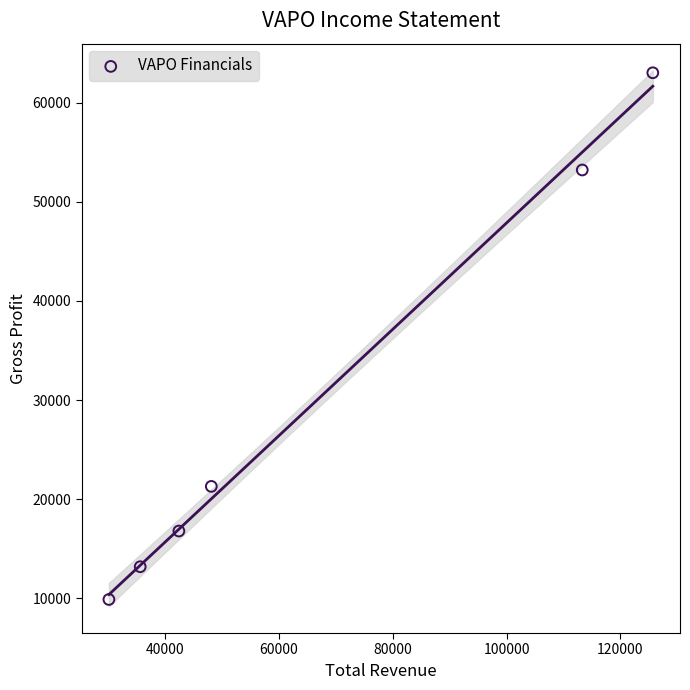

What Y value in the scatter plot is closest to 36450?

21300